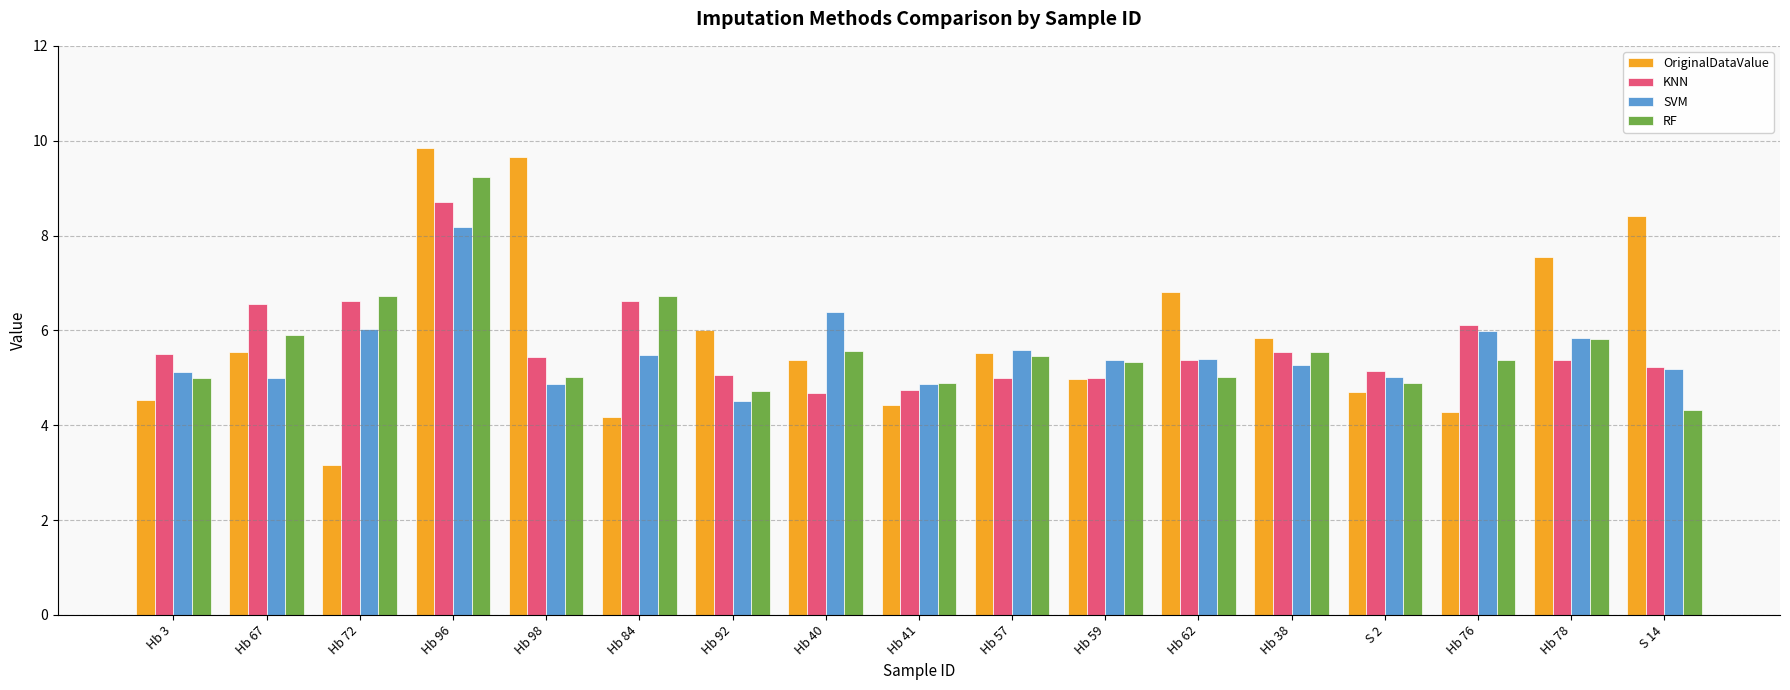

At which label is OriginalDataValue closest to 6?

Hb 92